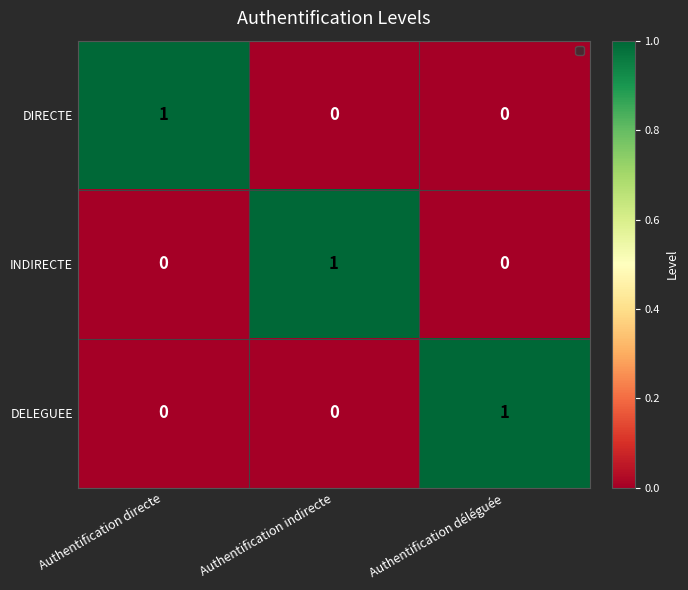

At how many categories does at least one series exceed 0?

3